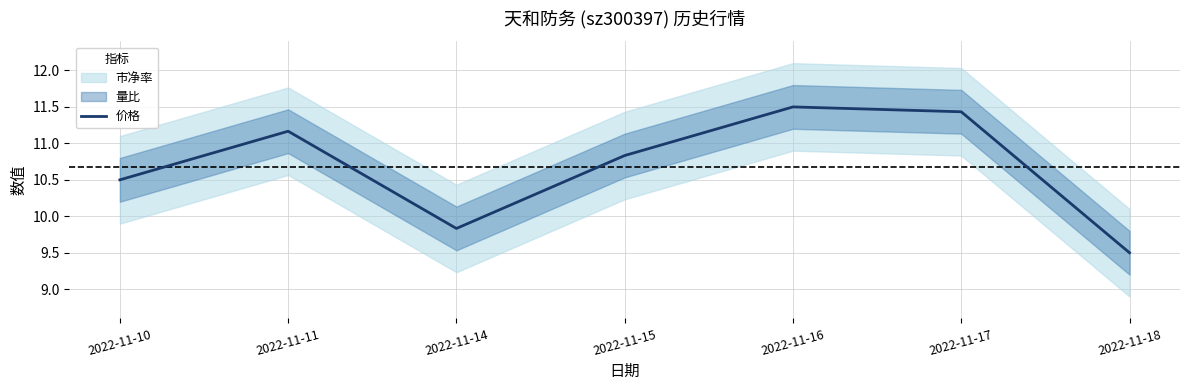

What is the difference between the values at 2022-11-15 and 2022-11-10?

0.3